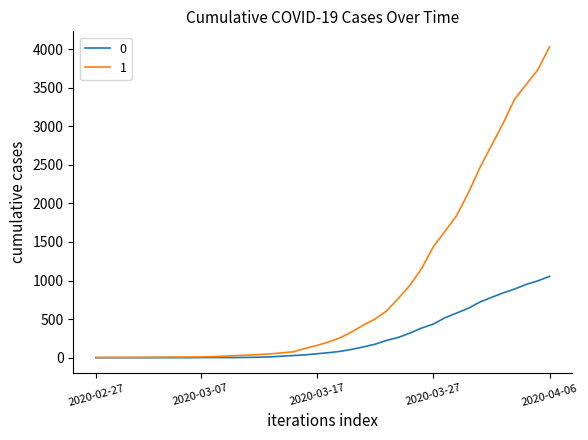

Does the chart display data point markers on the line(s)?

No